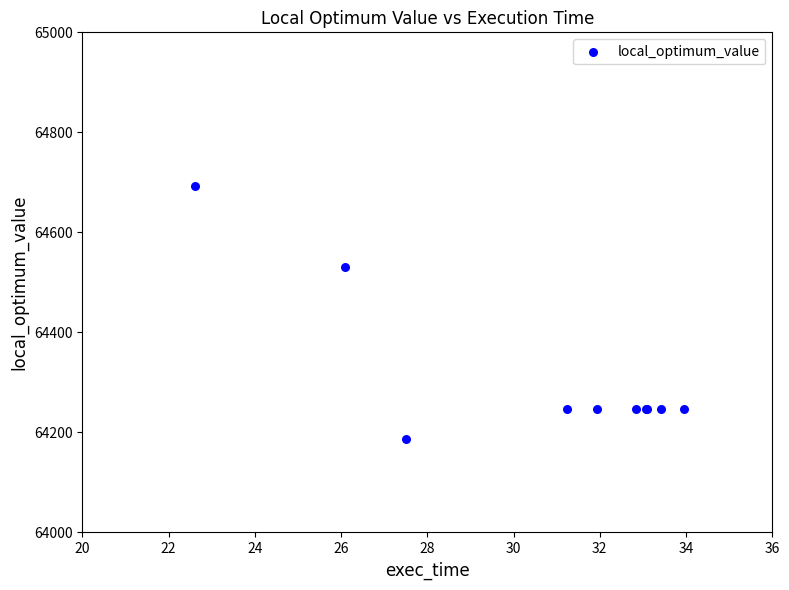

What Y value in the scatter plot is closest to 64439?

64531